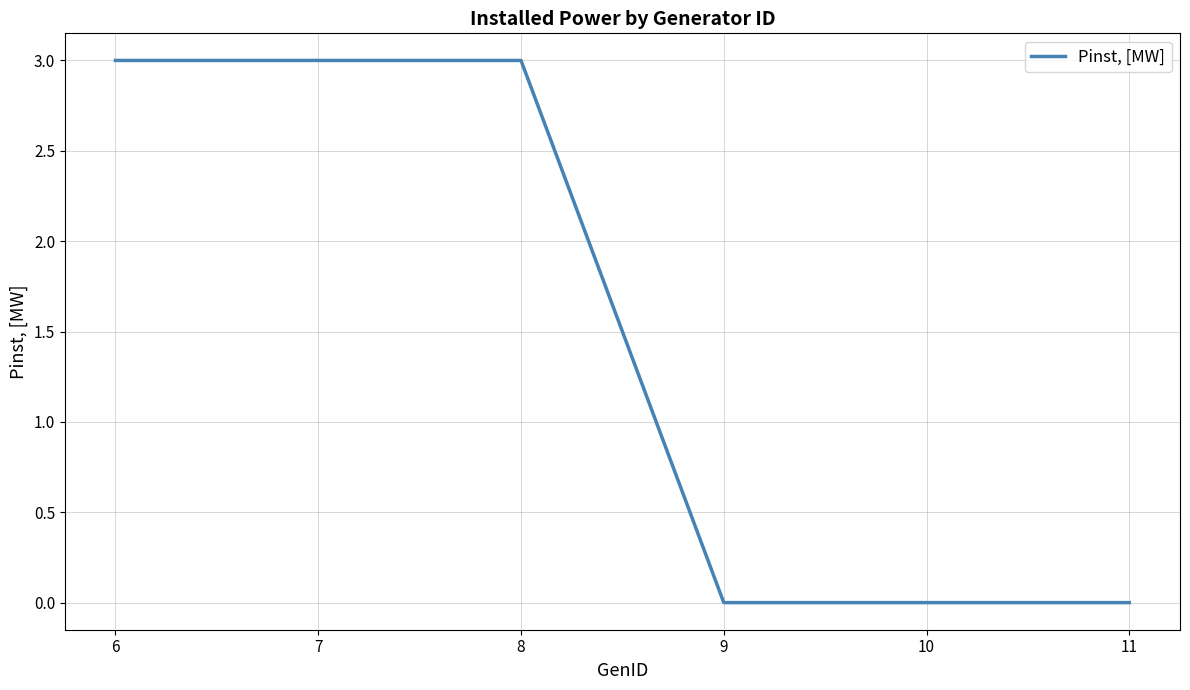

What is the difference between the second highest and second lowest values?

3